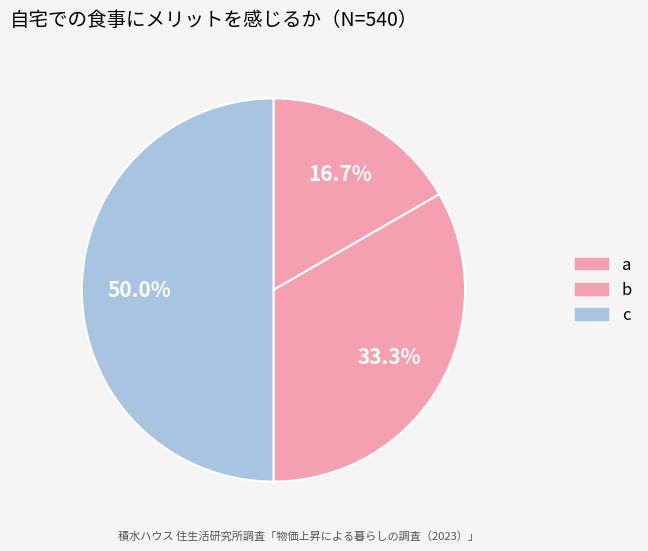

To the nearest percent, what percentage of the pie is c?

50%